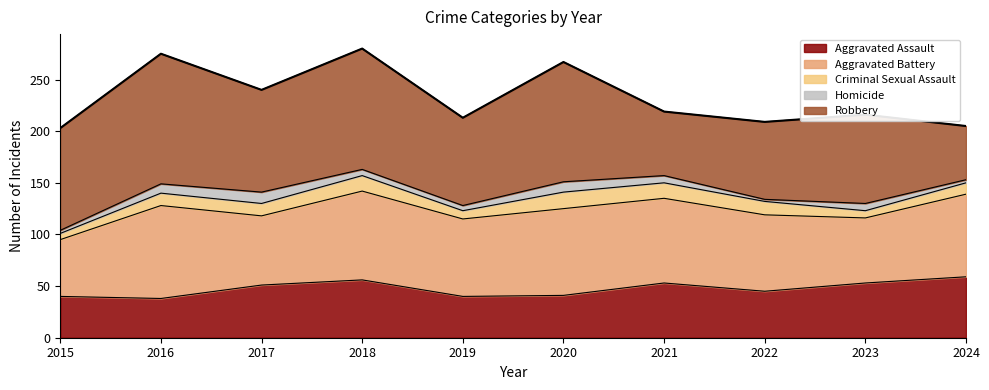

How many data points in Robbery are above 99?

3